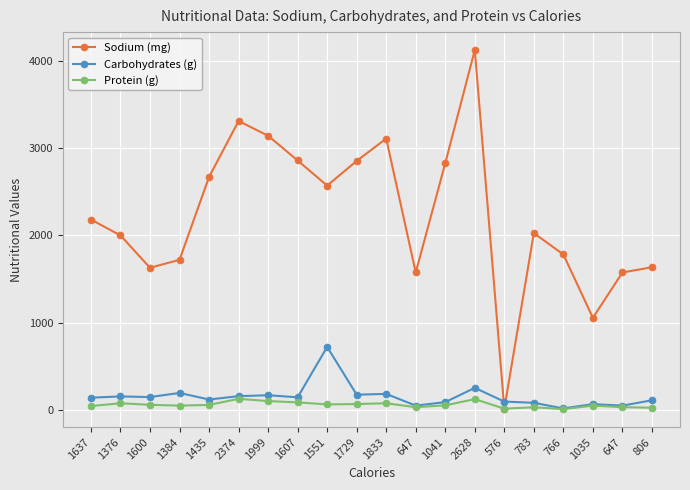

Between 806 and 1607, which is larger?

1607